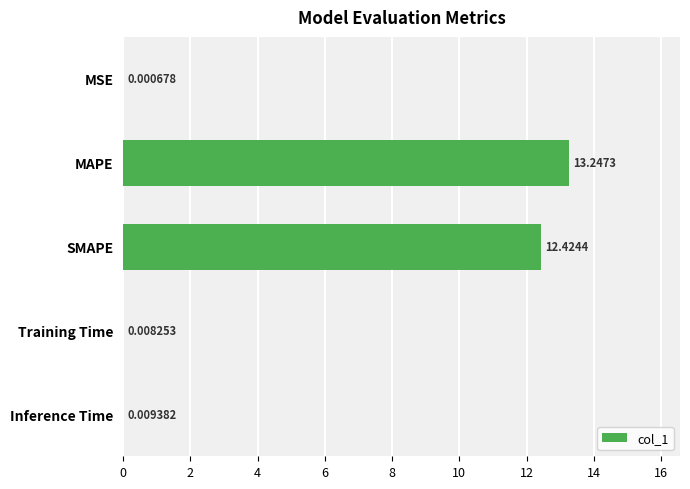

Which category has the highest value across all series?

MAPE